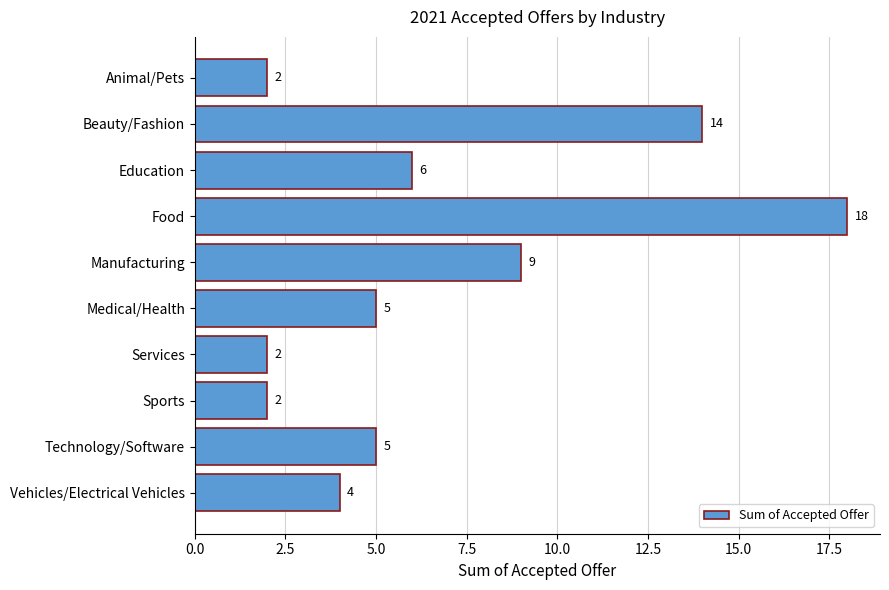

At which label is the value closest to 10?

Manufacturing